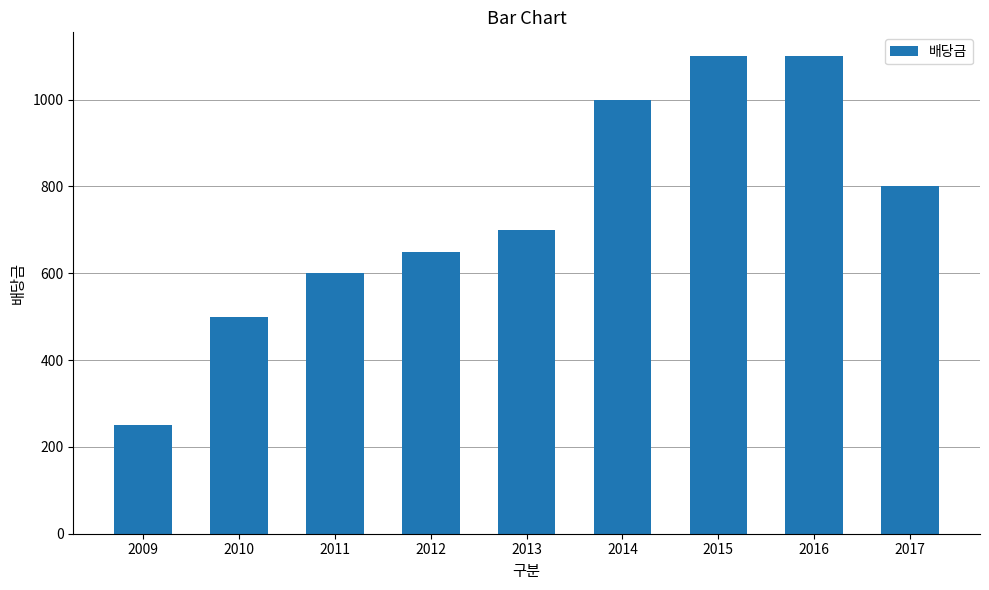

Between 2015 and 2010, which is larger?

2015